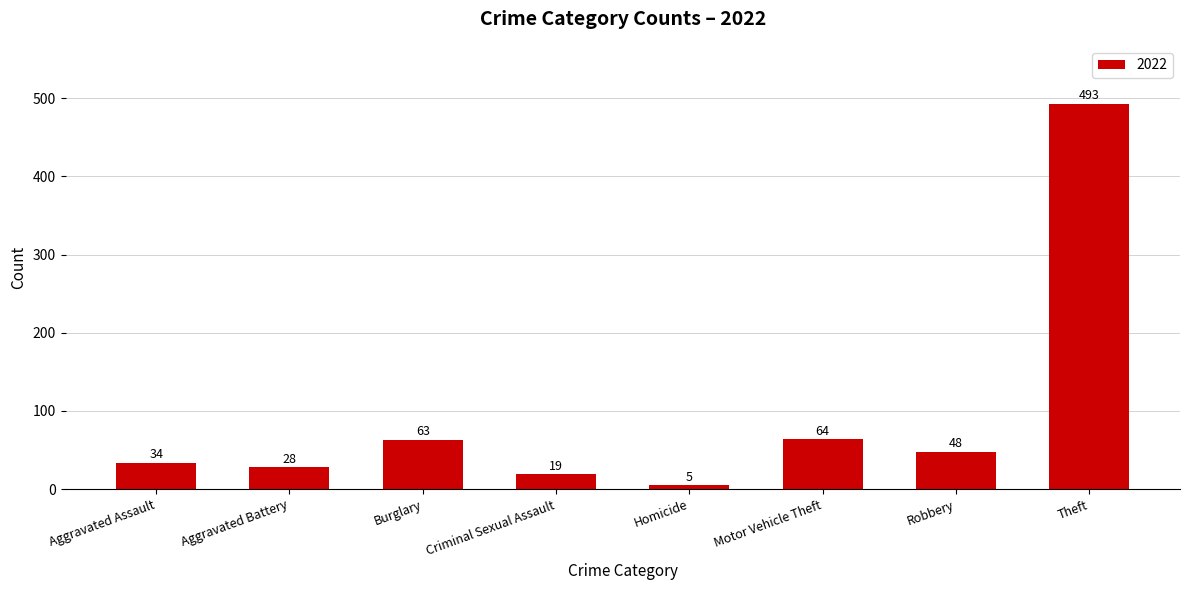

List the labels in order of value, largest first.

Theft, Motor Vehicle Theft, Burglary, Robbery, Aggravated Assault, Aggravated Battery, Criminal Sexual Assault, Homicide